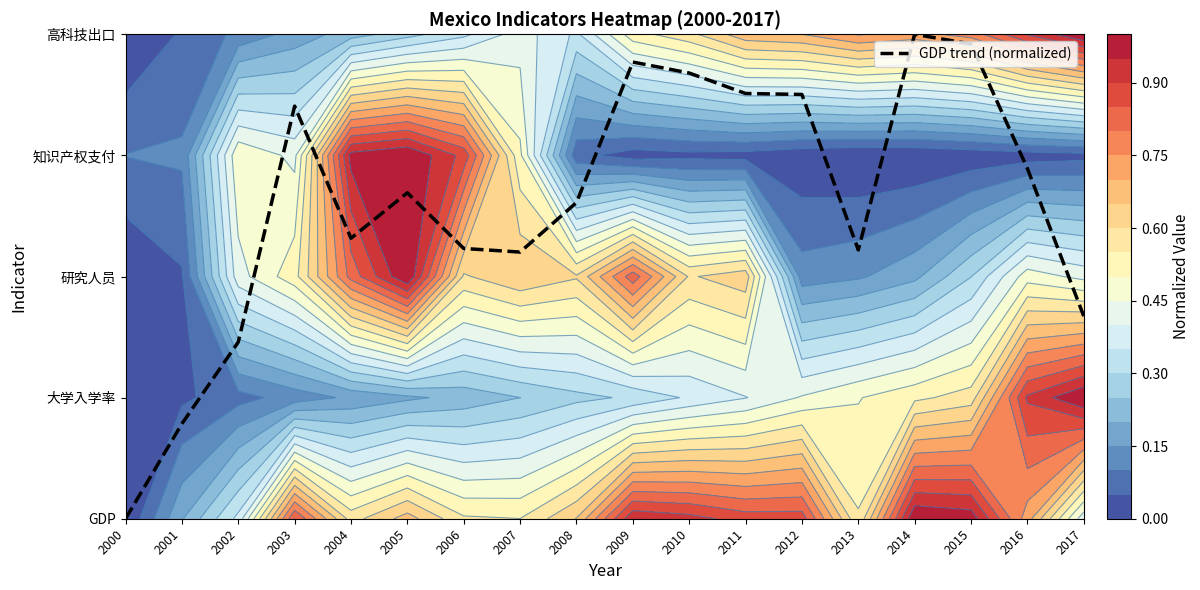

How many data points does each series have?

18